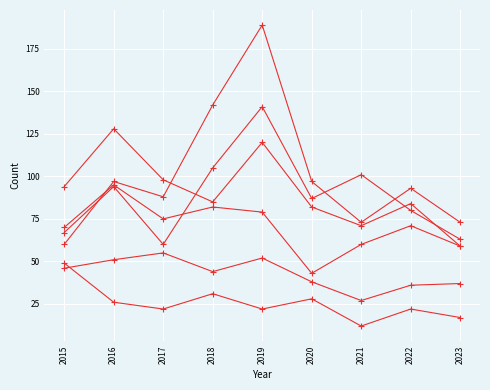

How many series are shown in this chart?

6